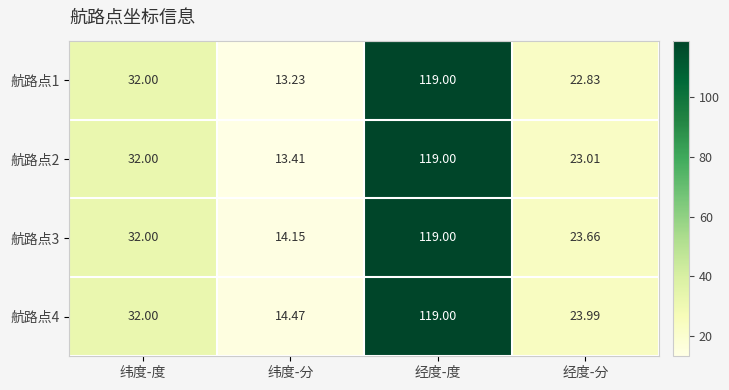

Where is 航路点1 nearest to the value 66?

纬度-度